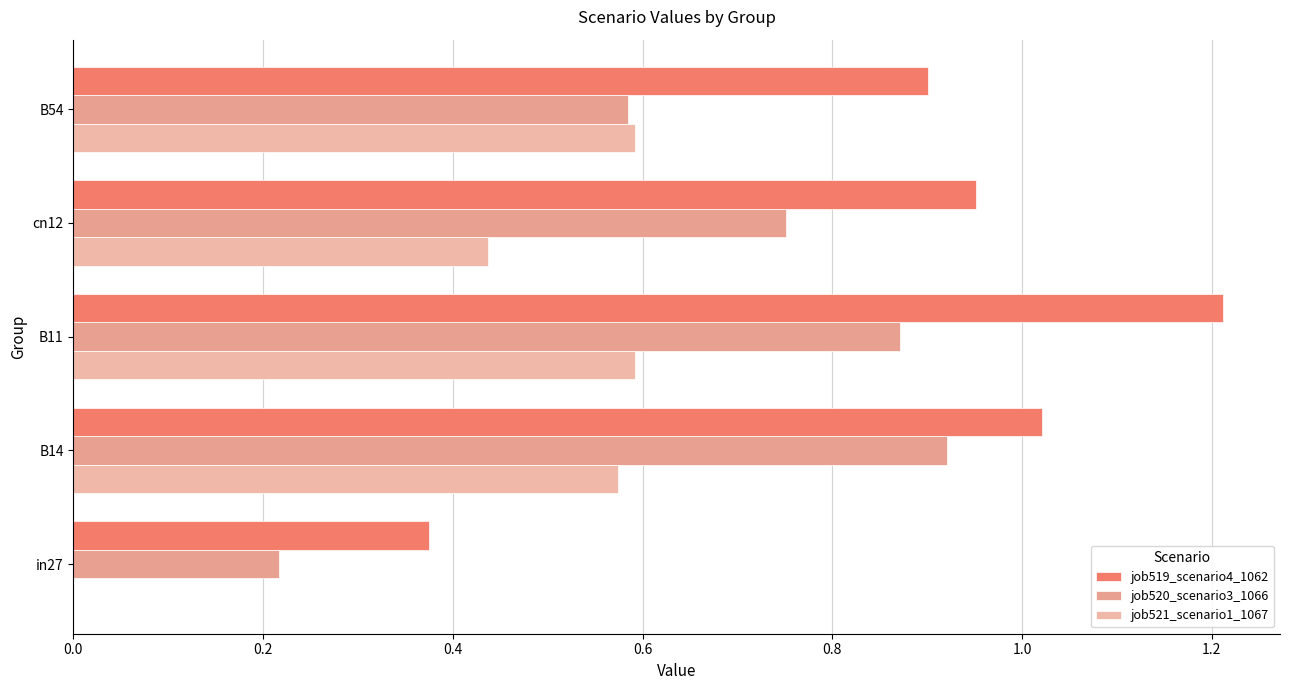

Reading left to right, list all the values displayed in this chart.

job519_scenario4_1062: 0.4	1.0	1.2	1.0	0.9
job520_scenario3_1066: 0.2	0.9	0.9	0.8	0.6
job521_scenario1_1067: 0.0	0.6	0.6	0.4	0.6